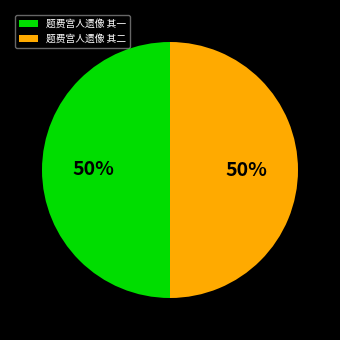

True or false: 题费宫人遗像 其一 accounts for 58% of the total.

False